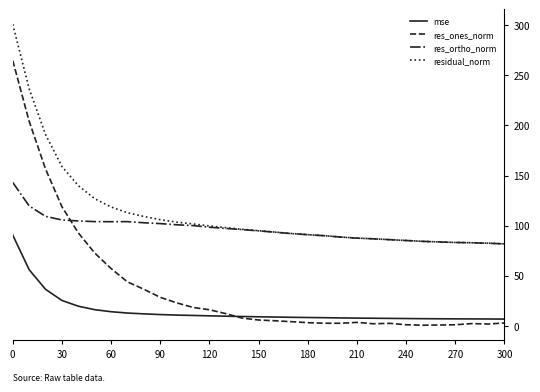

Which series has the largest range (max minus min)?

res_ones_norm